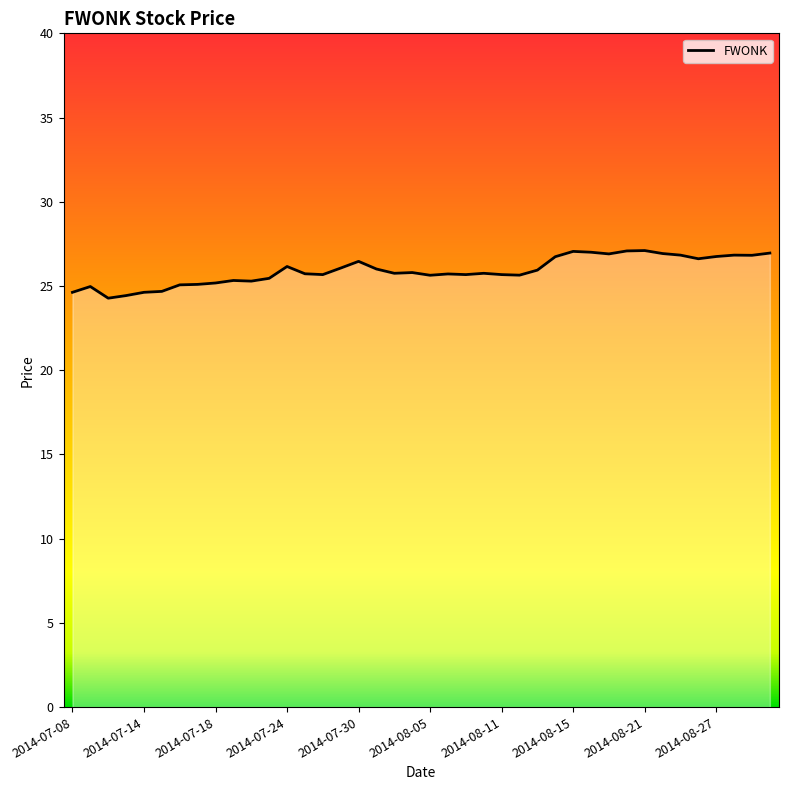

What is the difference between the maximum and minimum values?

2.8